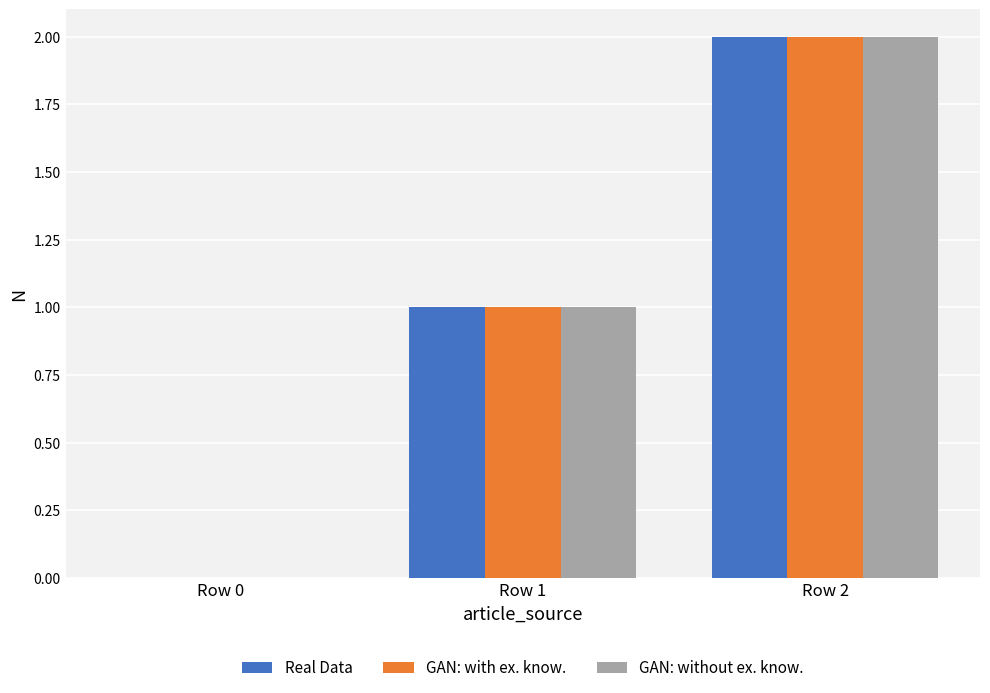

Reading left to right, transcribe all the data shown in this chart.

Real Data: Row 0=0	Row 1=1	Row 2=2
GAN: with ex. know.: Row 0=0	Row 1=1	Row 2=2
GAN: without ex. know.: Row 0=0	Row 1=1	Row 2=2